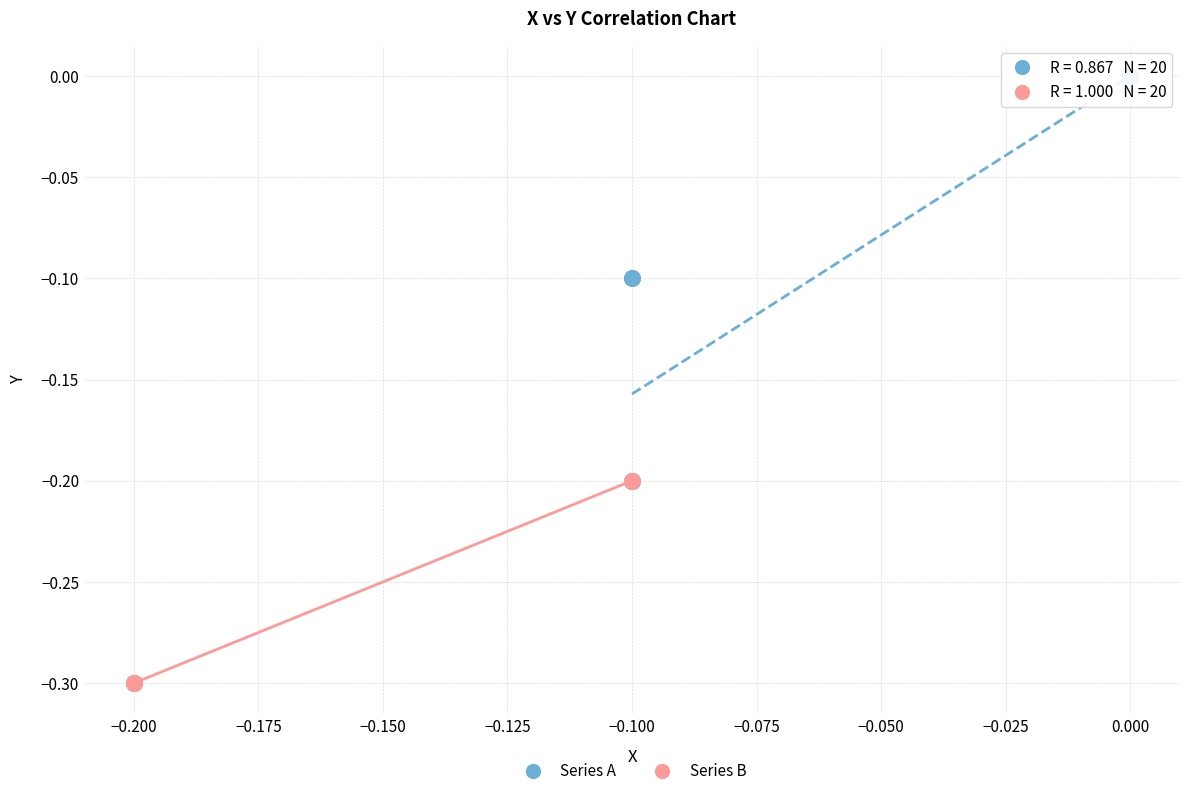

Which series contains the lowest Y value?

Series B